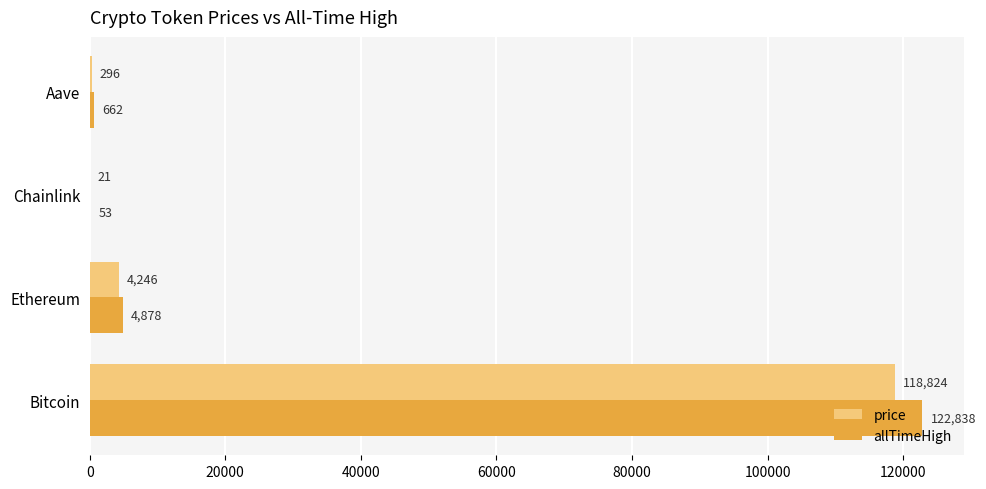

Which series changed the most between Bitcoin and Chainlink?

allTimeHigh